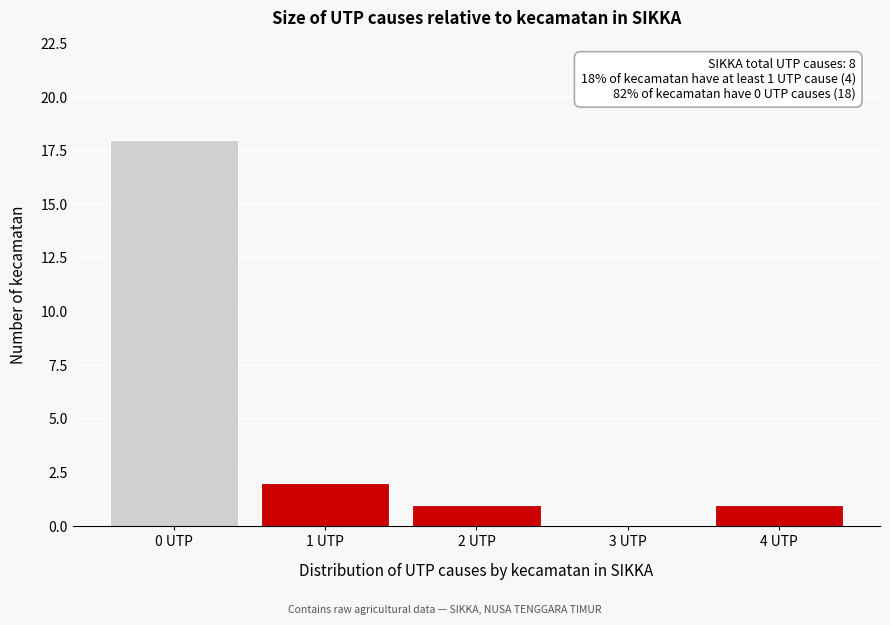

Reading right to left, list all the values displayed in this chart.

4 UTP=1	3 UTP=0	2 UTP=1	1 UTP=2	0 UTP=18